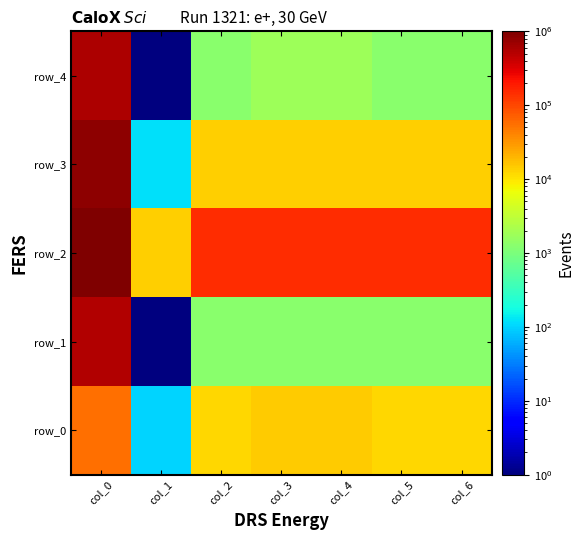

What is the greatest value displayed?

1000000.0